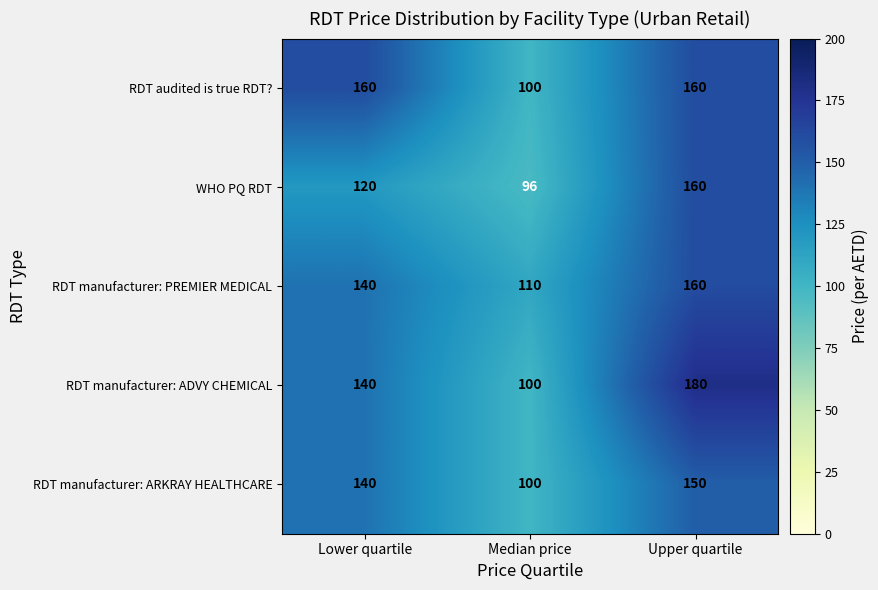

What is the total value across all series at Median price?

506